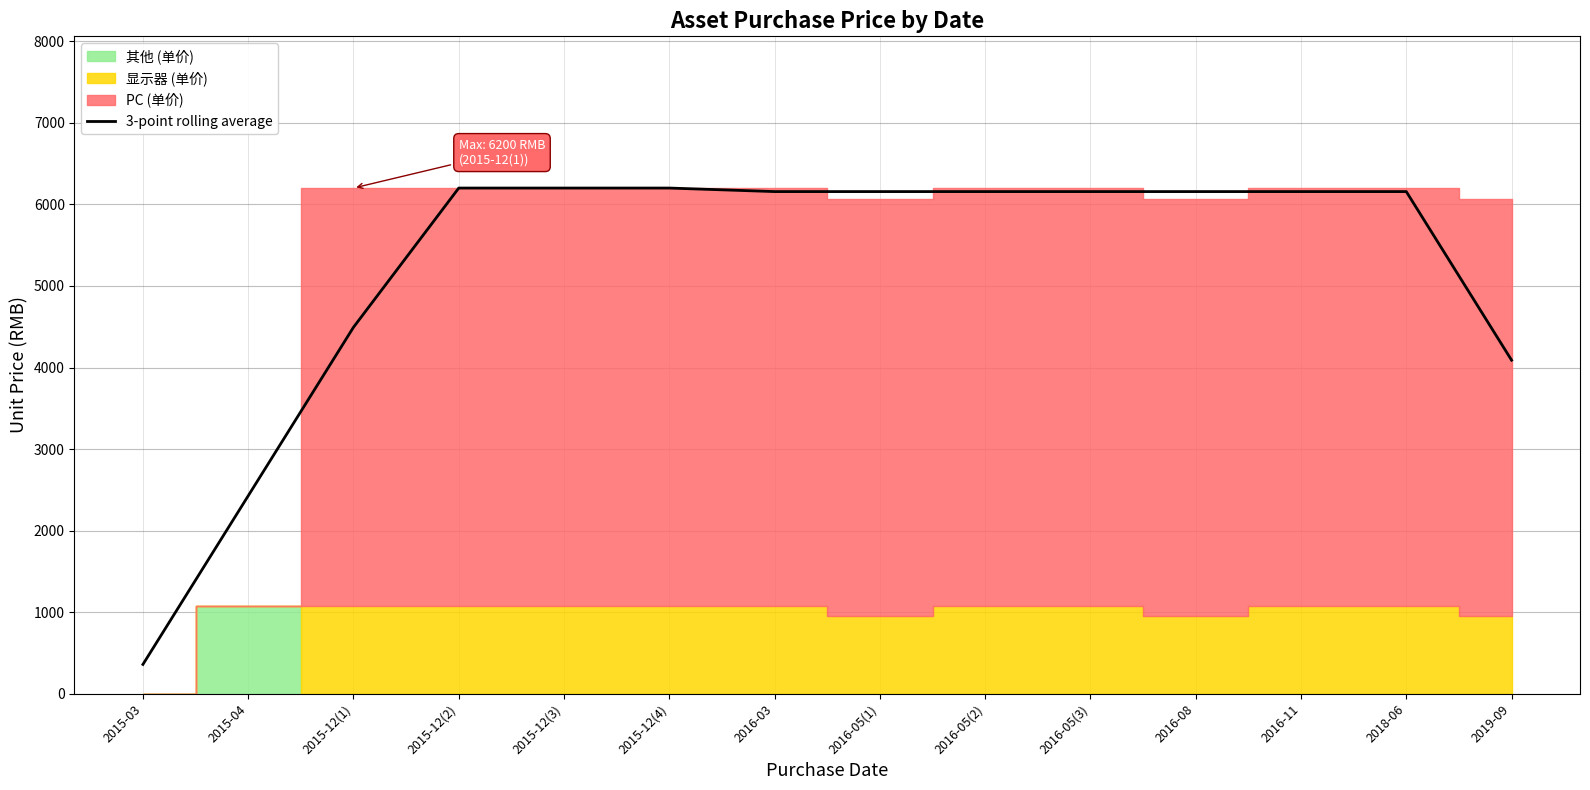

True or false: the data shows 9103.2 at 2015-12(3).

False